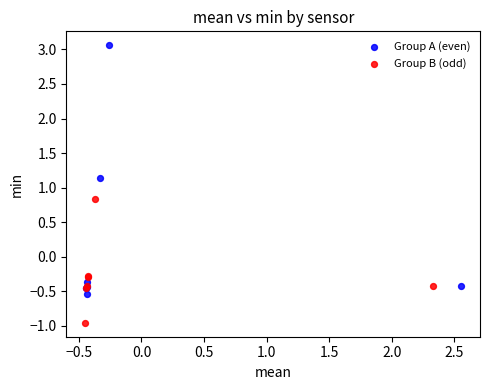

Which series reaches the maximum Y coordinate?

Group A (even)